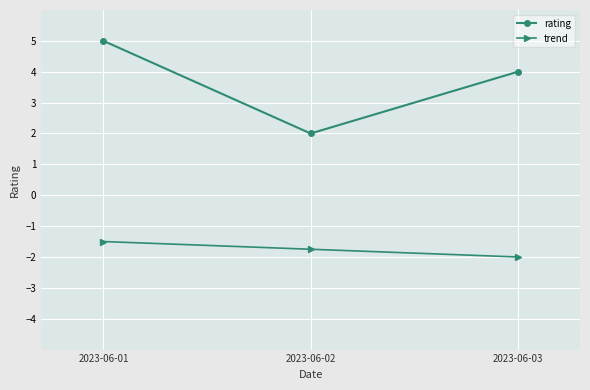

Does the chart have visible grid lines?

Yes